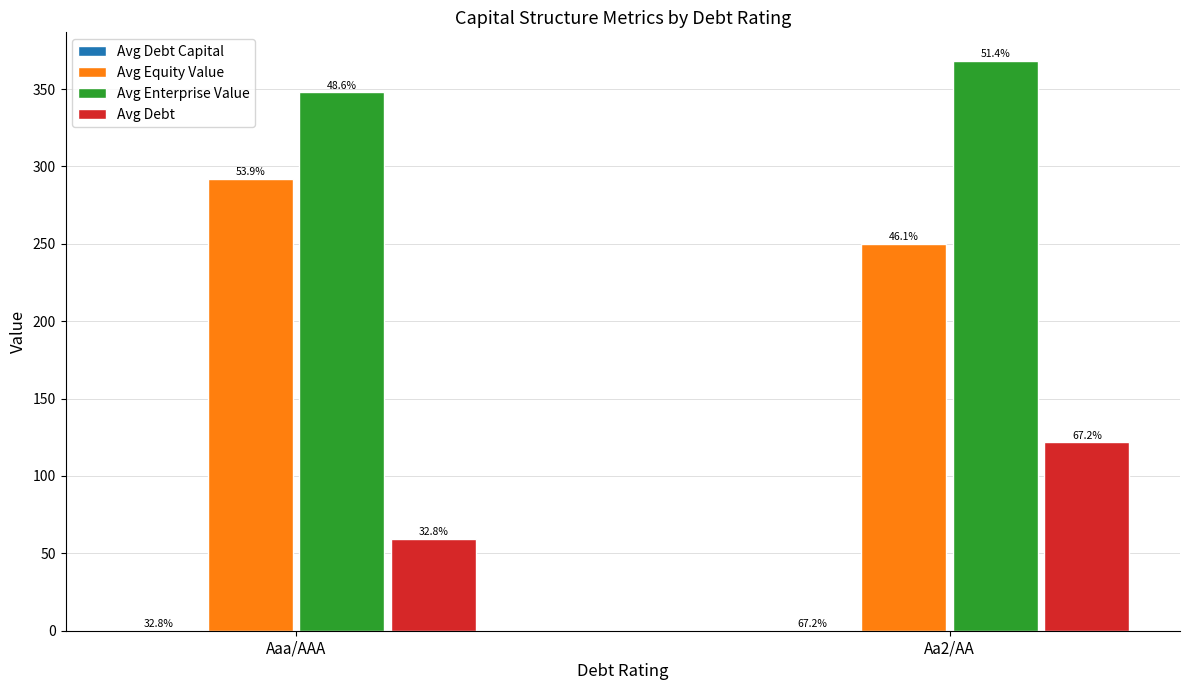

What is the difference between the Avg Debt Capital values at Aaa/AAA and Aa2/AA?

0.2